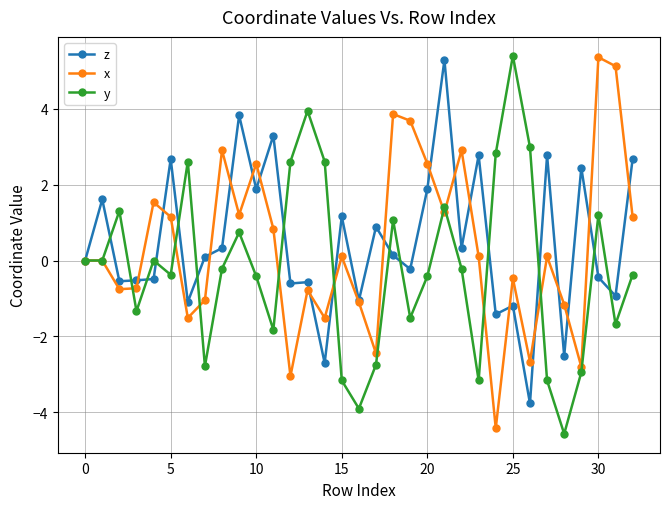

In y, how many points are higher than both neighbors (excluding endpoints)?

9